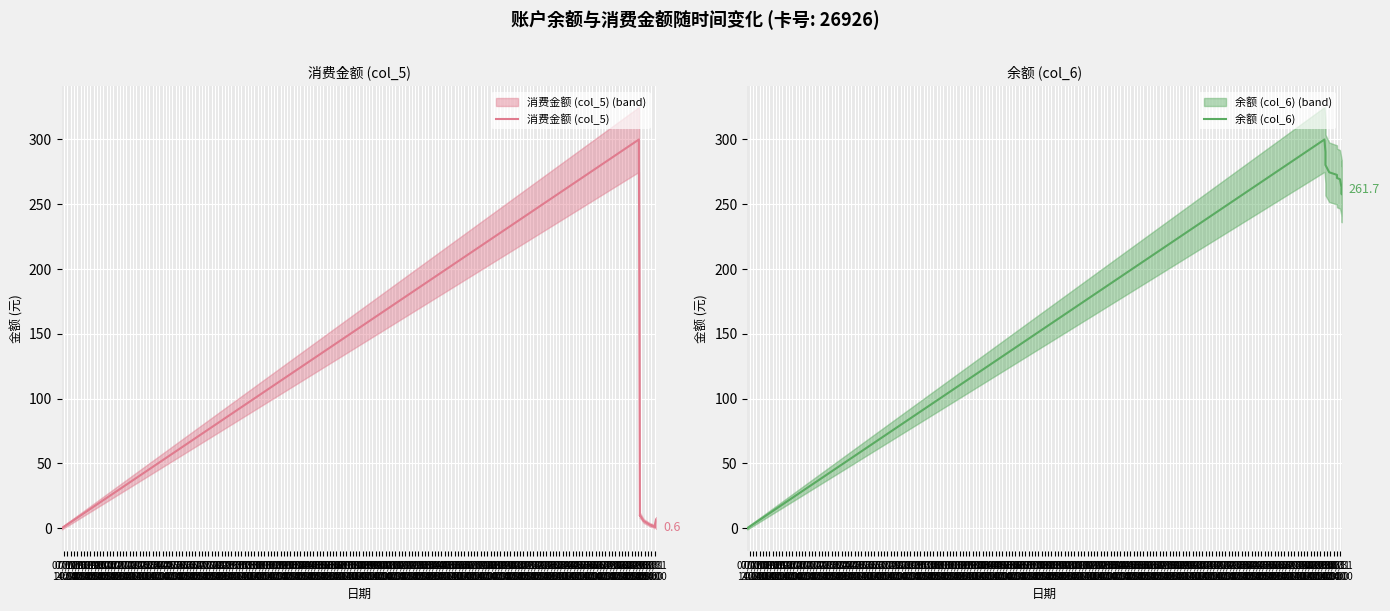

At which category is the sum across all series the highest?

07/17
20:00